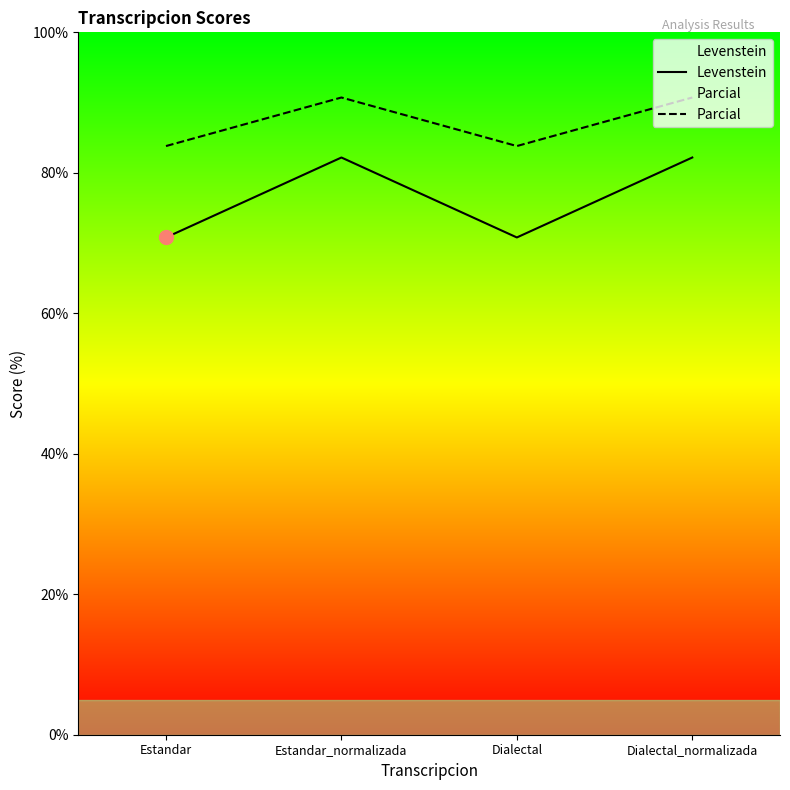

At which category does the chart reach its peak across all series?

Estandar_normalizada